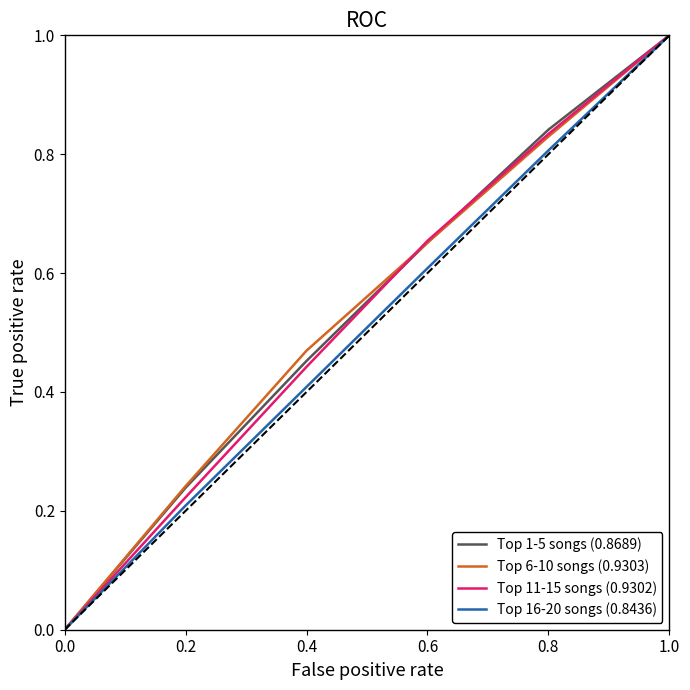

At which label is Top 1-5 songs (0.8689) closest to 0?

0.0